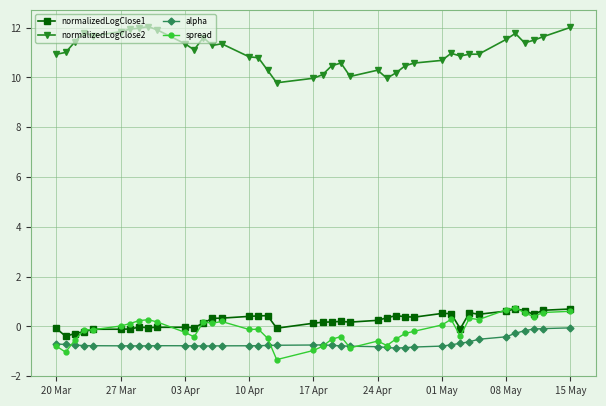

What is the minimum value for alpha?

-0.9